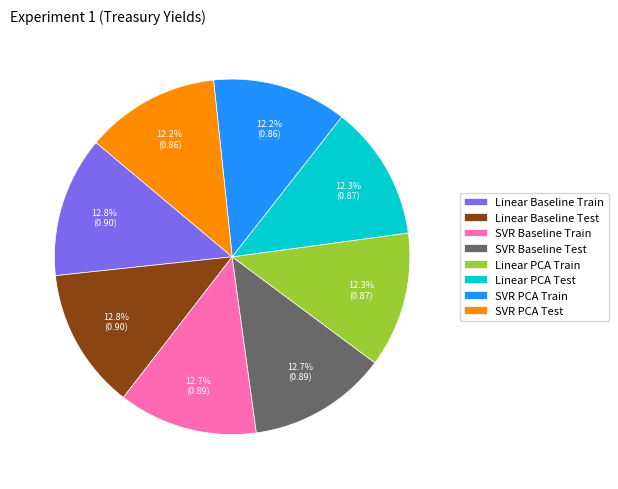

Is there a majority slice in this chart?

No